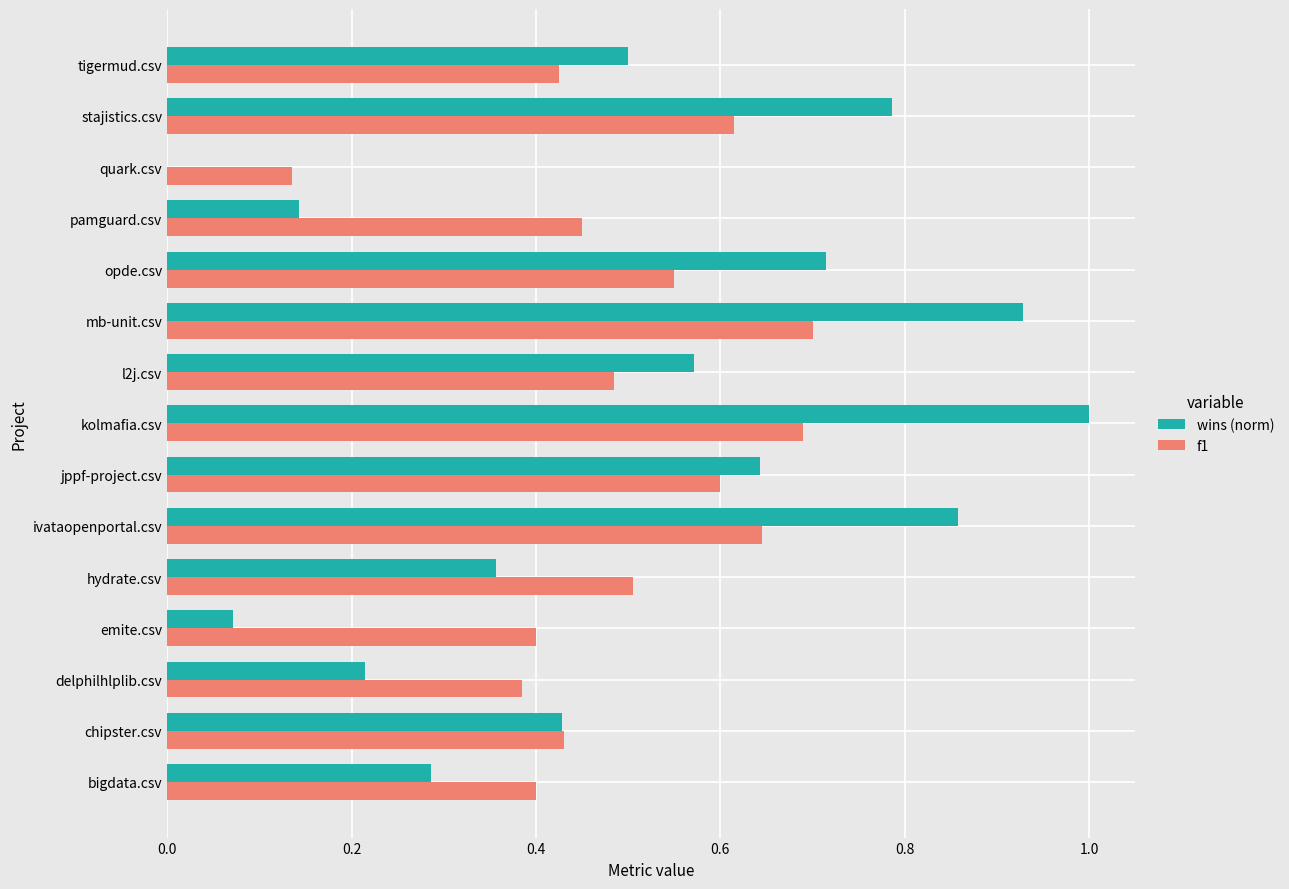

What is the sum of all f1 values?

7.4